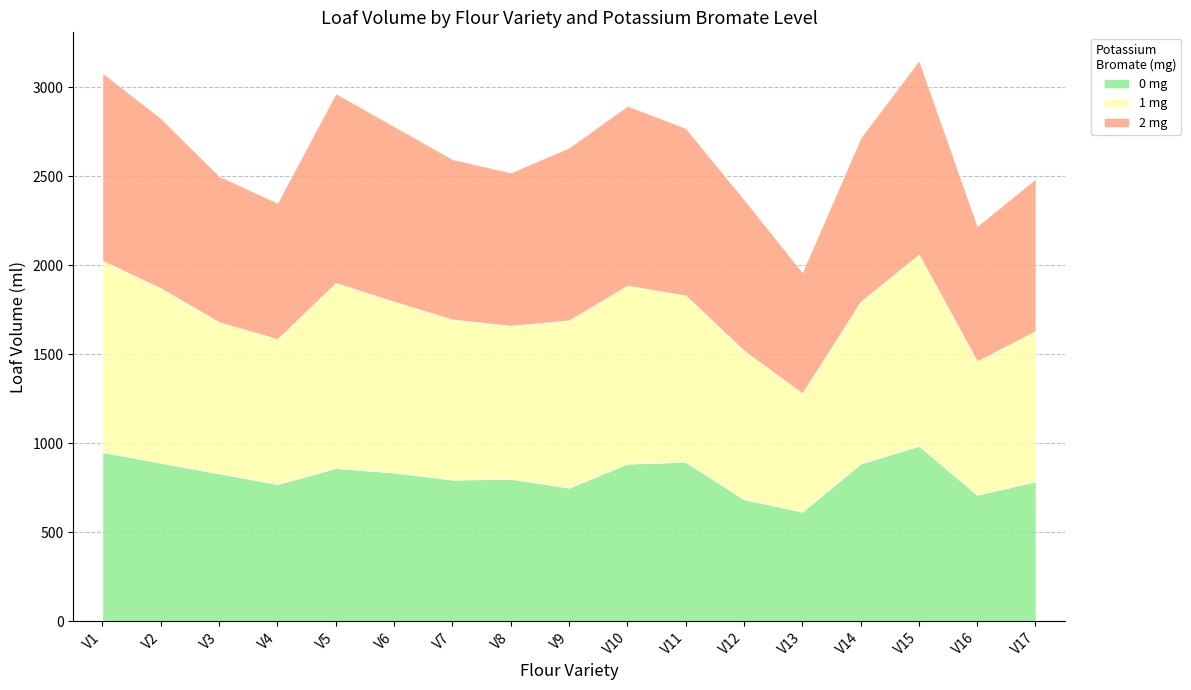

The value of 0 mg at V4 is 770. True or false?

True